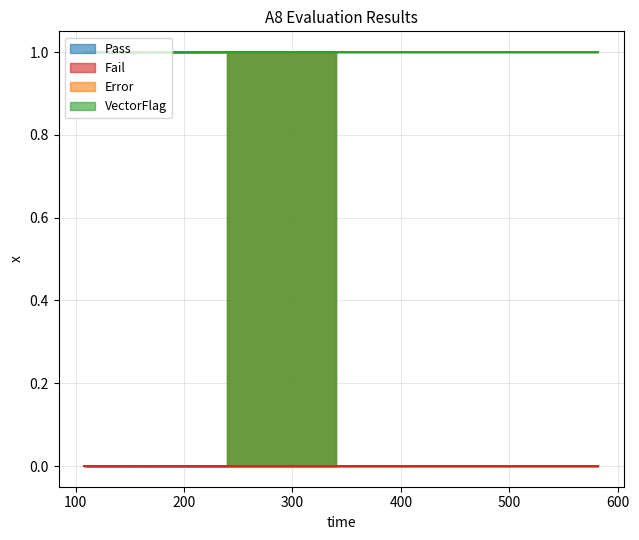

True or false: VectorFlag and Pass intersect in this chart.

False